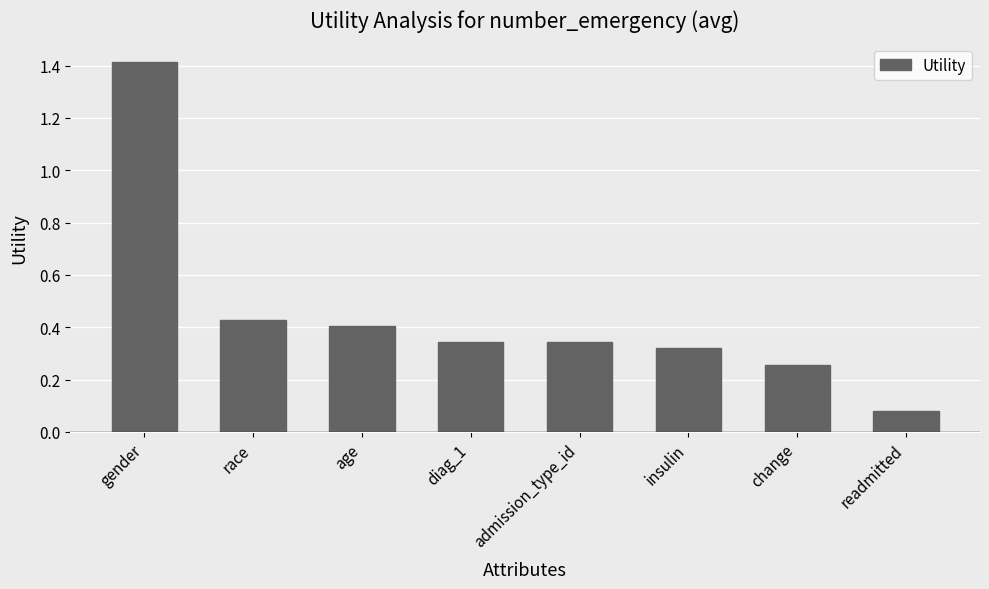

What is the label of the 4th bar from the left?

diag_1